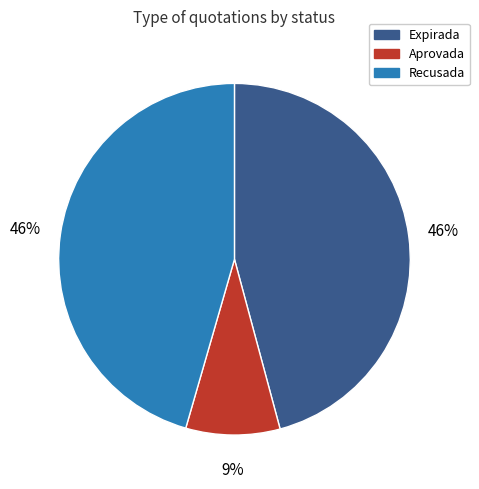

Does Expirada represent more than half of the total?

No